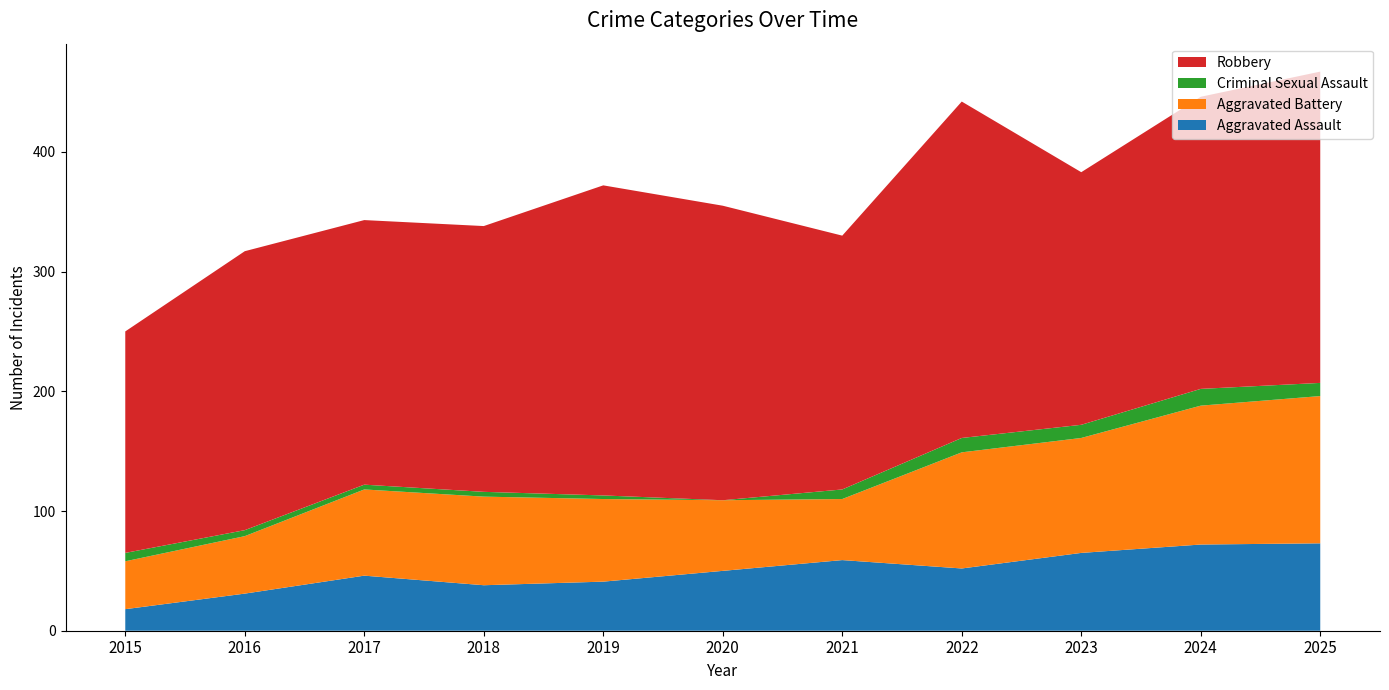

Reading left to right, what are all the values shown in this chart?

Aggravated Assault: 18	31	46	38	41	50	59	52	65	72	73
Aggravated Battery: 40	48	72	74	69	59	51	97	96	116	123
Criminal Sexual Assault: 7	5	4	4	3	0	8	12	11	14	11
Robbery: 185	233	221	222	259	246	212	281	211	244	260